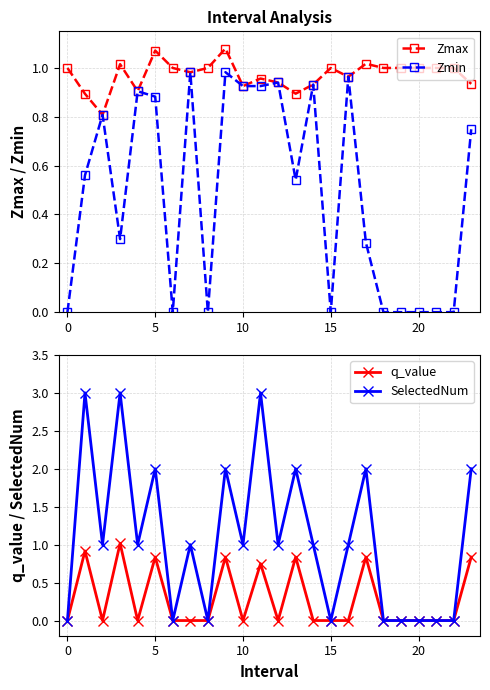

Is it true that Zmin equals -0.7 at 15?

False